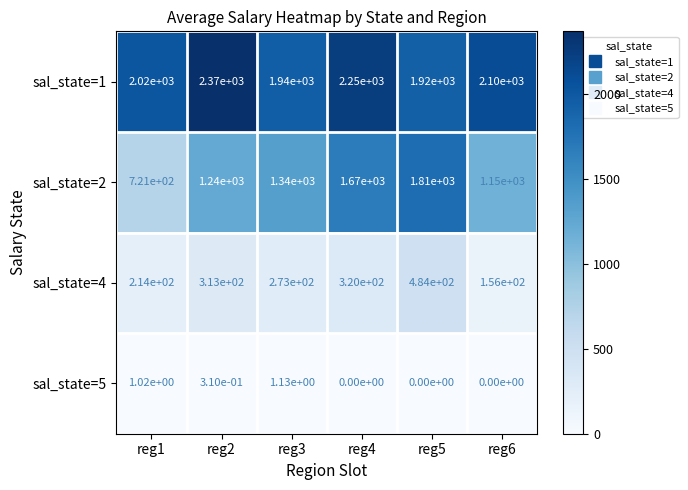

Which series has the largest total across all categories?

sal_state=1